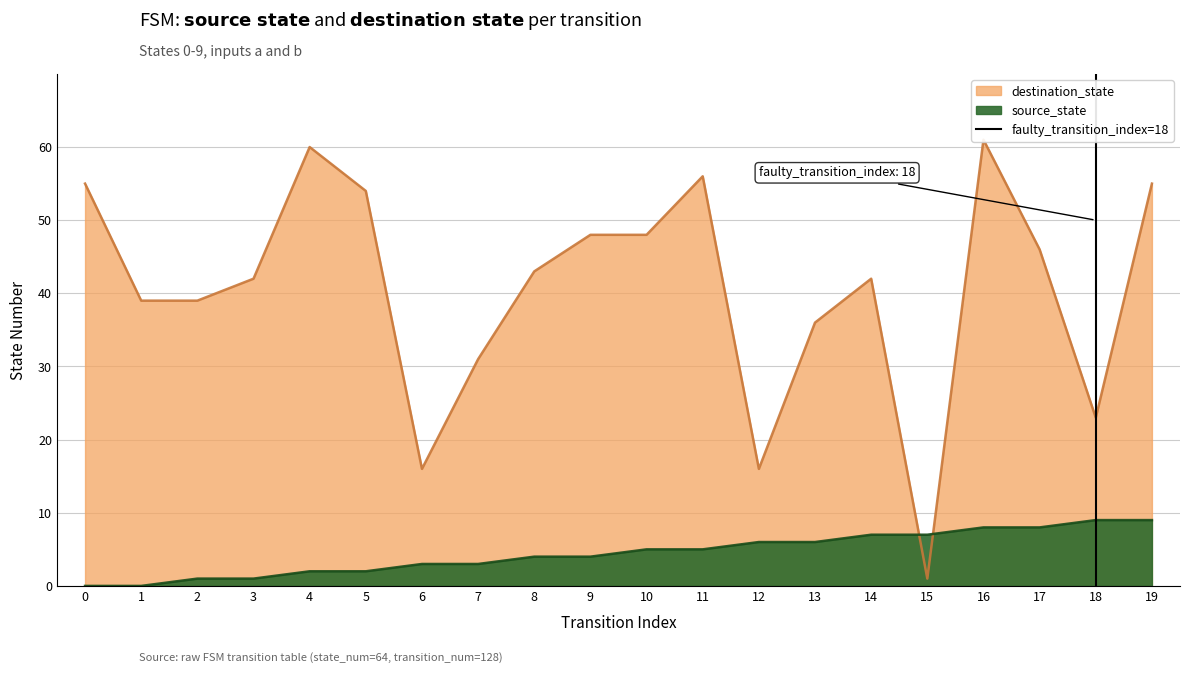

Is it true that source_state equals 3 at 18?

False